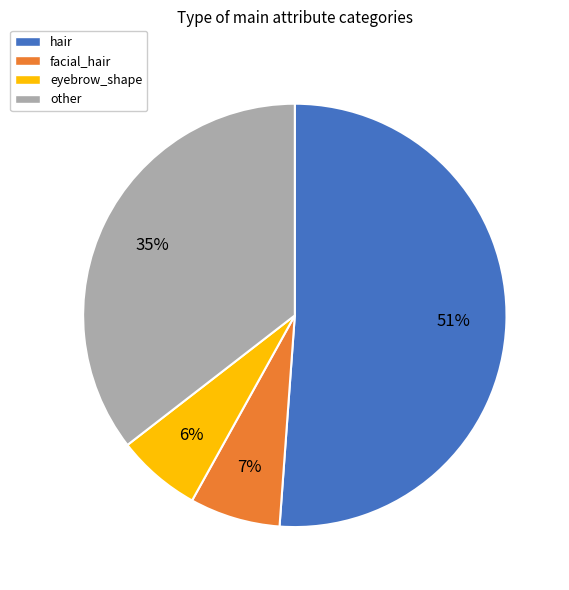

Which has a higher value, eyebrow_shape or hair?

hair